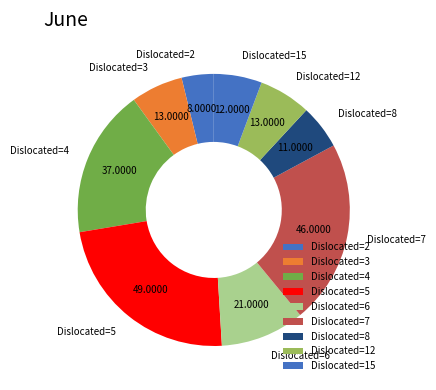

How many slices are in this pie chart?

9